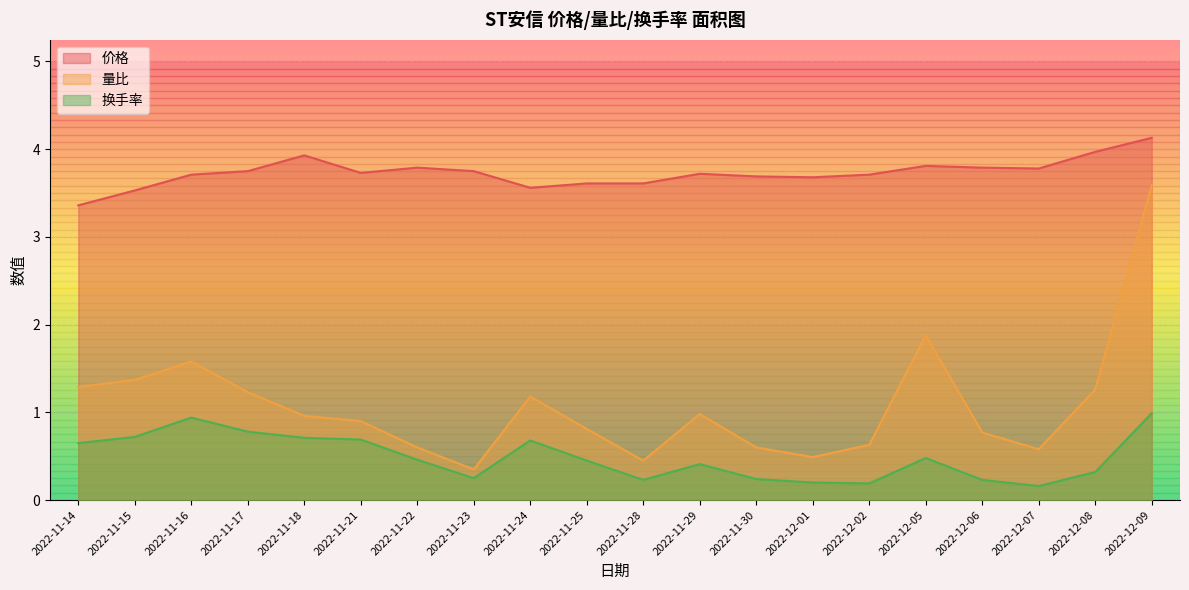

What is the greatest value displayed?

4.1